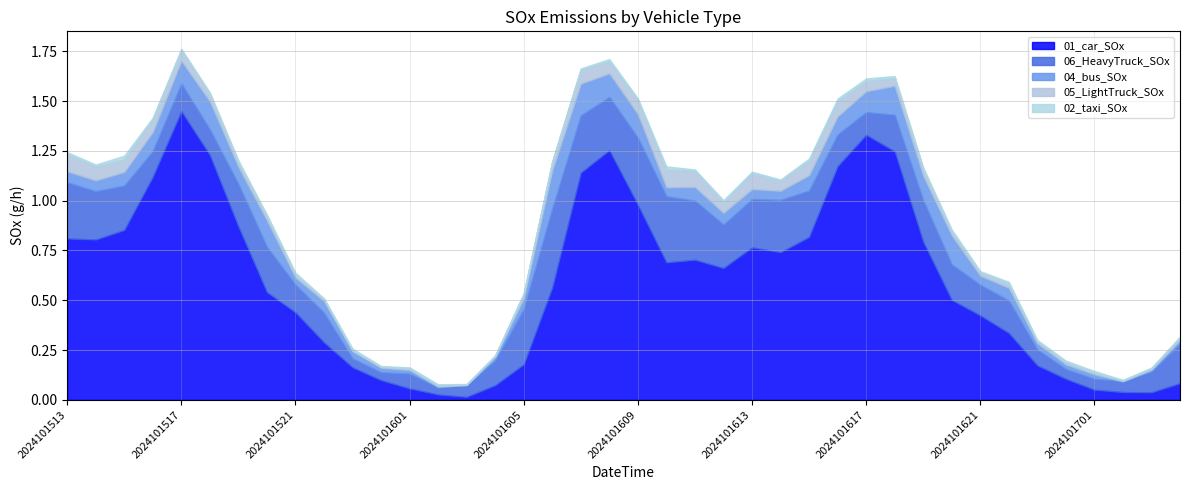

List the labels in order of 01_car_SOx value, smallest first.

2024101603, 2024101602, 2024101703, 2024101702, 2024101701, 2024101601, 2024101604, 2024101704, 2024101600, 2024101700, 2024101523, 2024101623, 2024101605, 2024101522, 2024101622, 2024101621, 2024101521, 2024101620, 2024101520, 2024101606, 2024101612, 2024101610, 2024101611, 2024101614, 2024101613, 2024101619, 2024101514, 2024101513, 2024101615, 2024101515, 2024101519, 2024101609, 2024101516, 2024101607, 2024101616, 2024101518, 2024101618, 2024101608, 2024101617, 2024101517